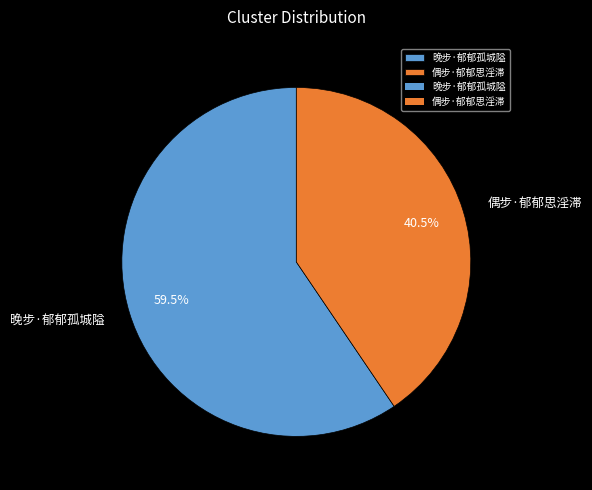

Do 偶步·郁郁思淫滞 and 晚步·郁郁孤城隘 together represent more than half of the pie?

Yes